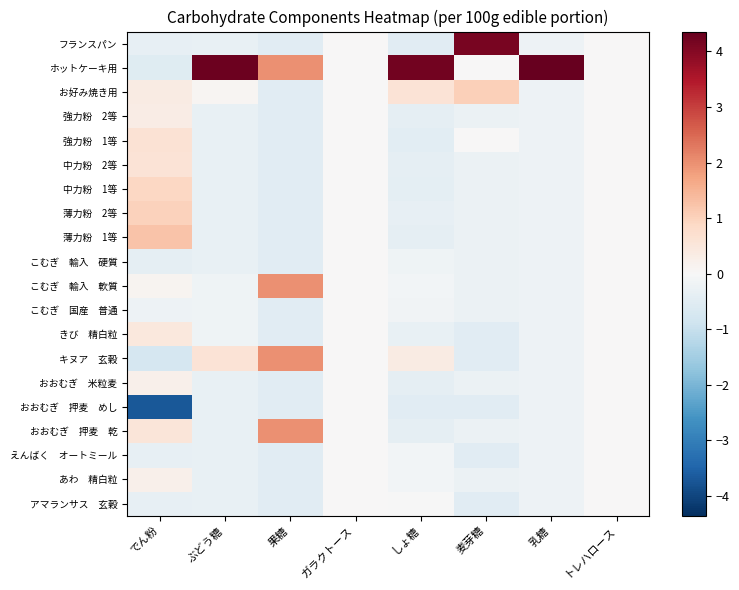

How many data points does each series have?

8